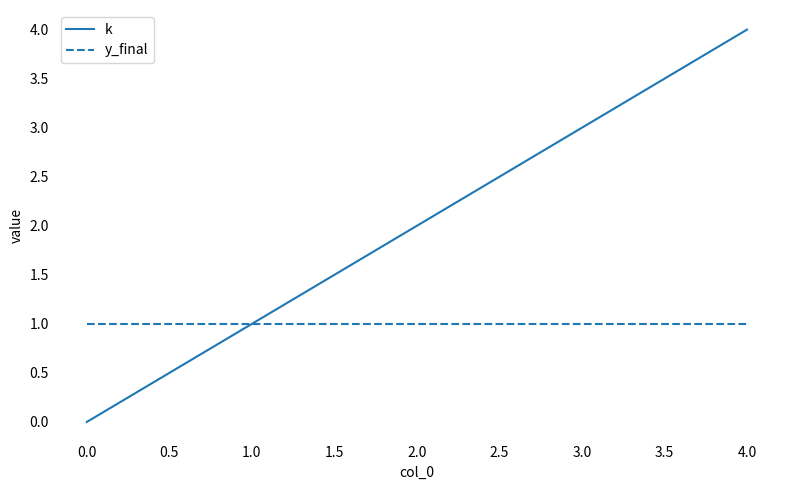

List the series in order of their peak value, highest first.

k, y_final